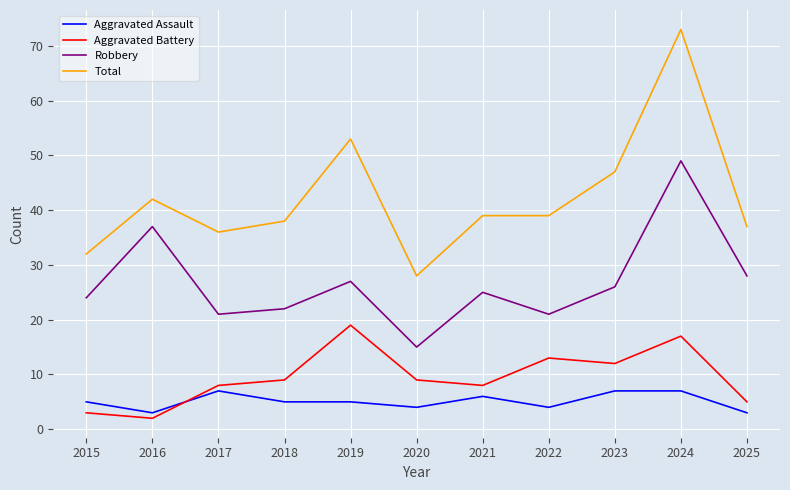

Is this an area chart (filled region under the line)?

No